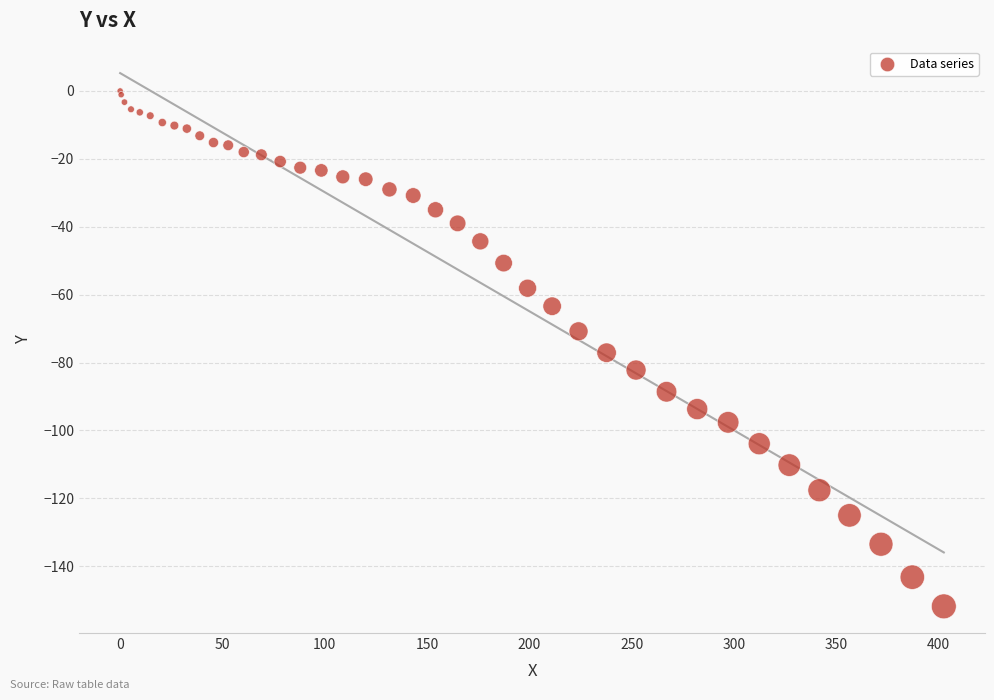

What Y value in the scatter plot is closest to -75?

-77.1